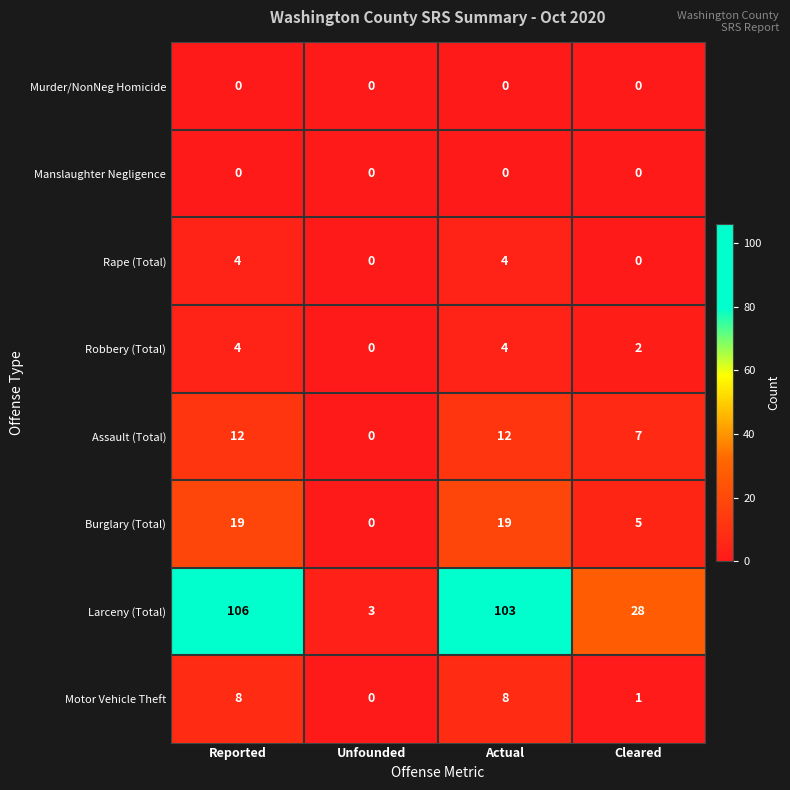

Is it true that Larceny (Total) equals 46 at Cleared?

False